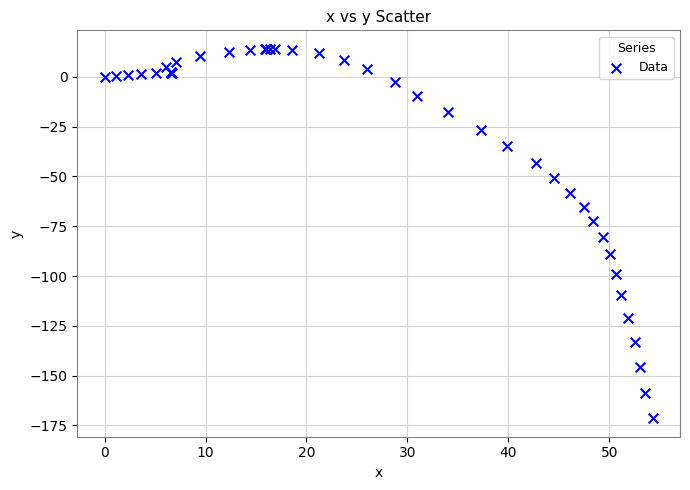

What Y value in the scatter plot is closest to -78?

-80.2